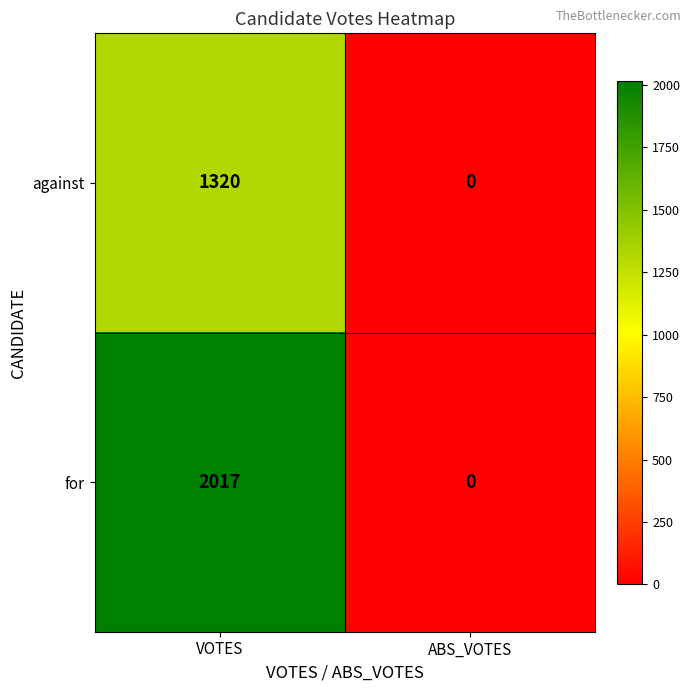

What is the spread (max minus min) of values at VOTES?

697